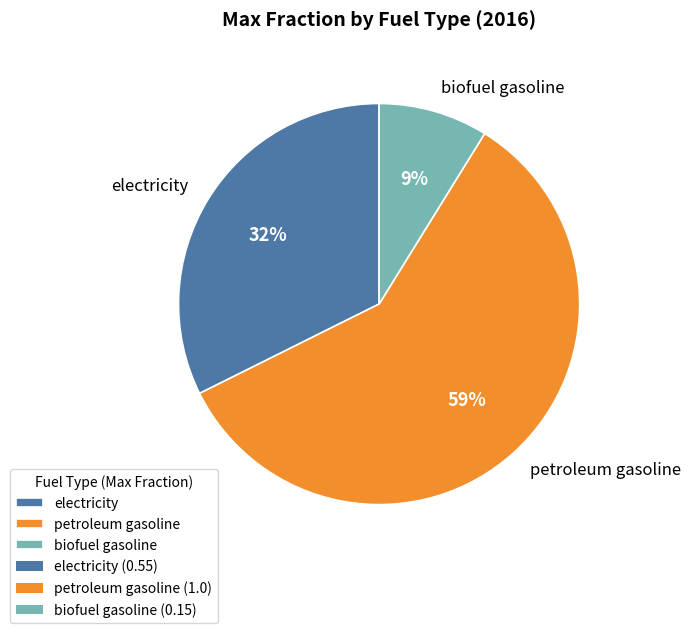

Rank the categories by value from lowest to highest.

biofuel gasoline, electricity, petroleum gasoline